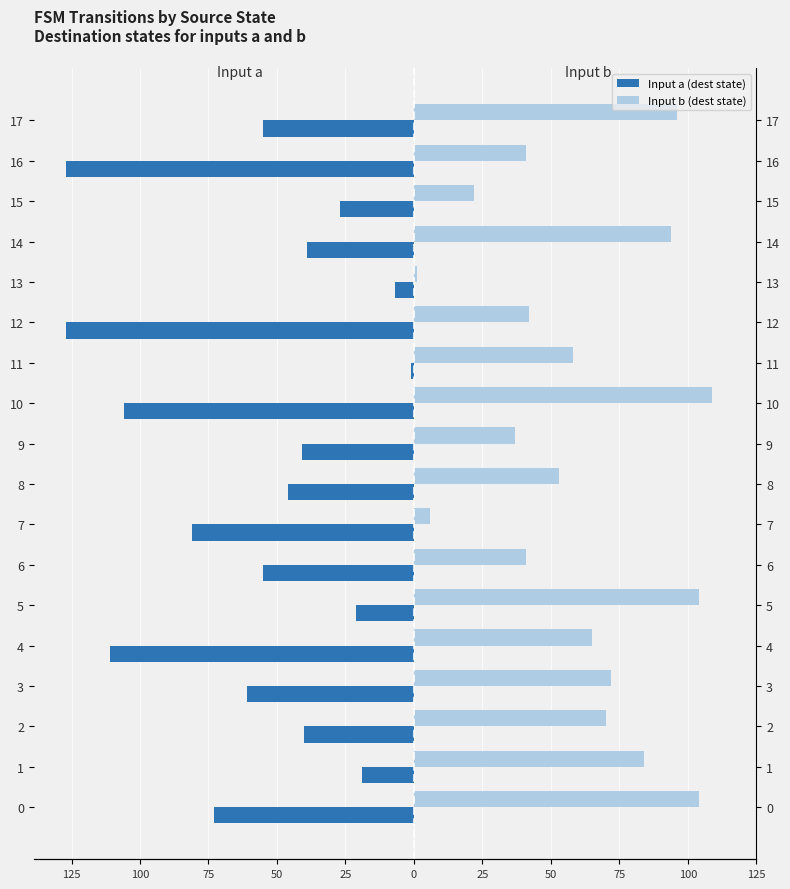

What is the difference between the maximum and minimum values in the Input b (dest state) series?

108